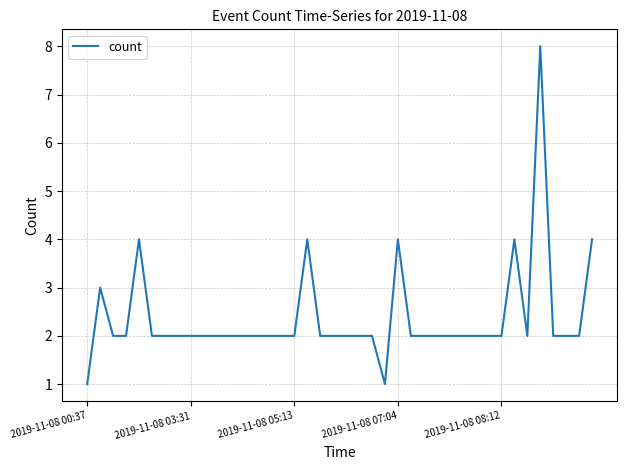

What is the difference between the maximum and minimum values?

7